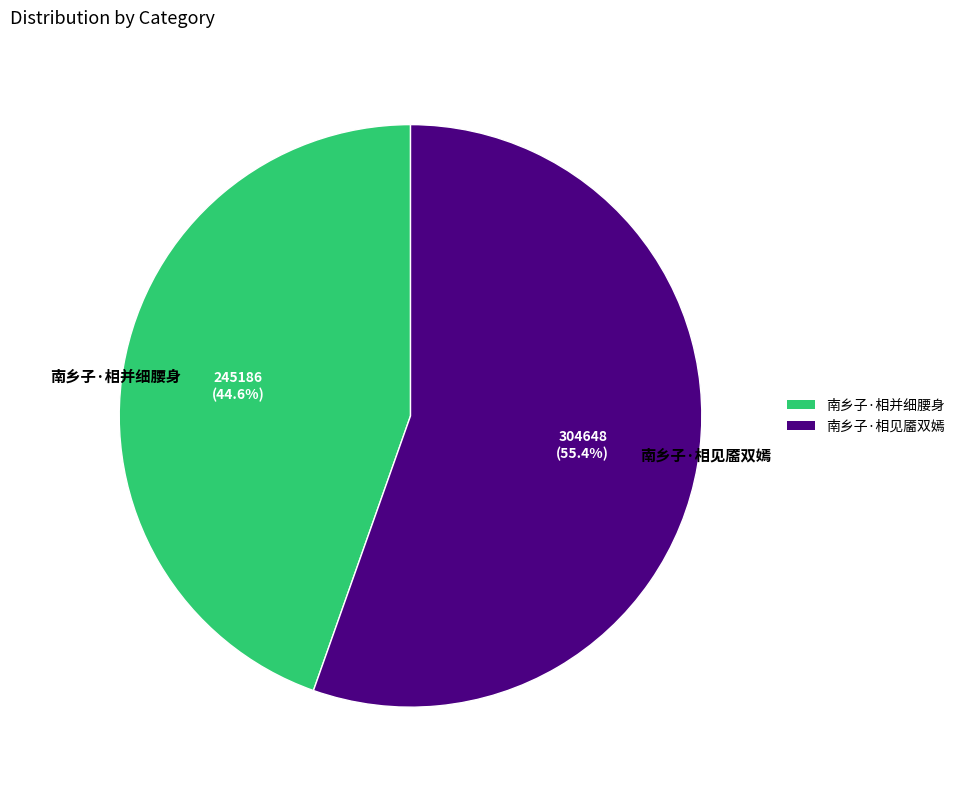

Which has a higher value, 南乡子·相见靥双嫣 or 南乡子·相并细腰身?

南乡子·相见靥双嫣